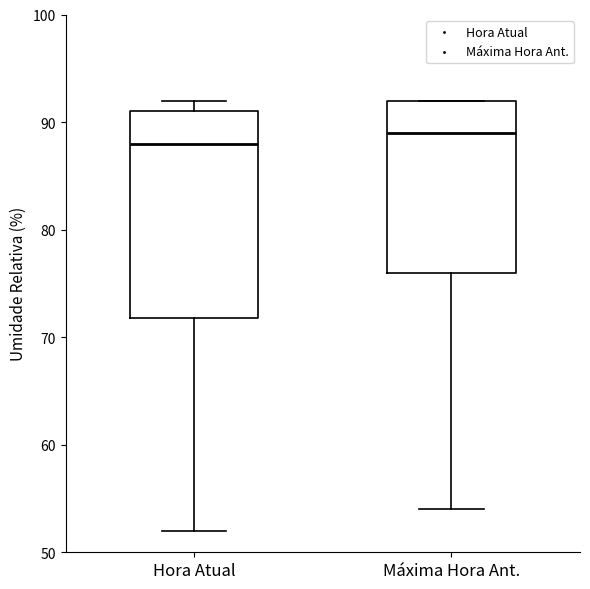

Reading left to right, transcribe this box plot: for each box, give where its median line is, the range the box spans, and where its two whiskers end, as read against the y-axis. The values are not printed on the chart, so give them approximately, as read against the axis.

Hora Atual: median 88, box 72 to 91, whiskers 52 to 92
Máxima Hora Ant.: median 89, box 76 to 92, whiskers 54 to 92